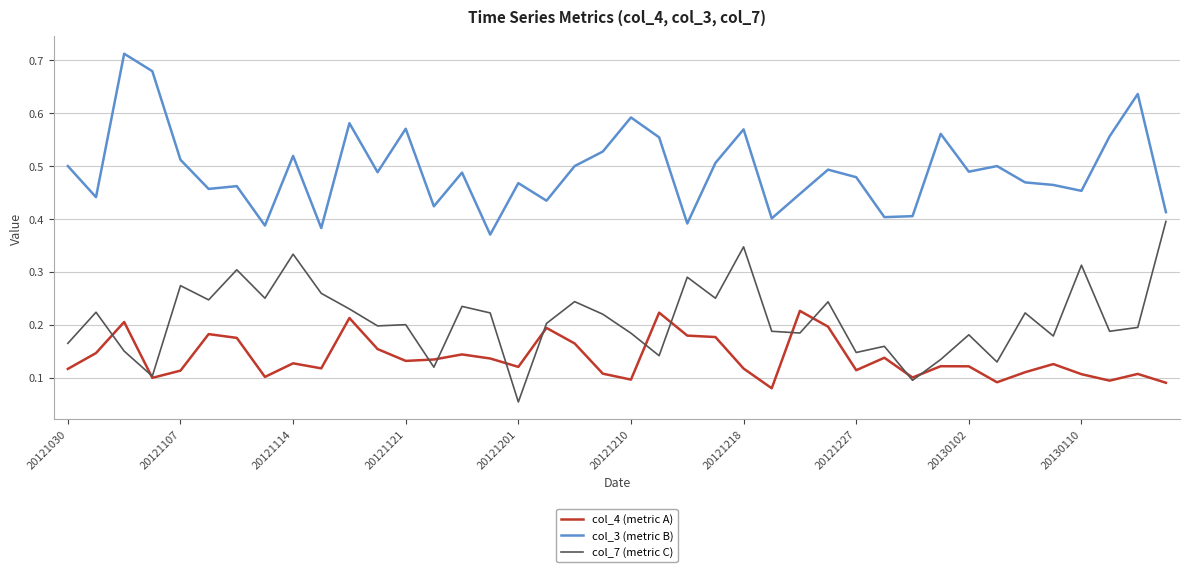

True or false: col_3 (metric B) and col_4 (metric A) cross at least once.

False